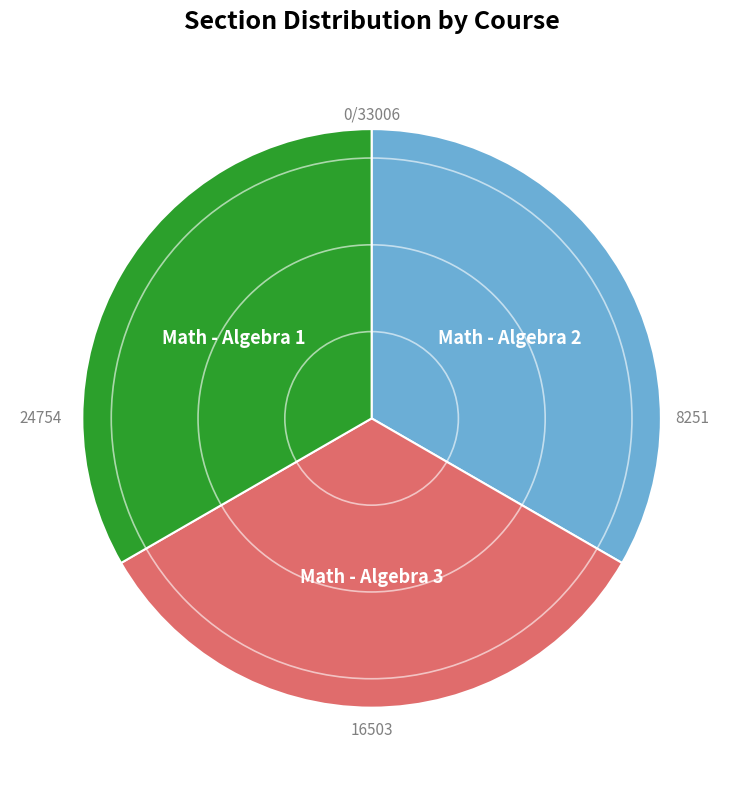

Is there any slice that represents more than half of the pie?

No